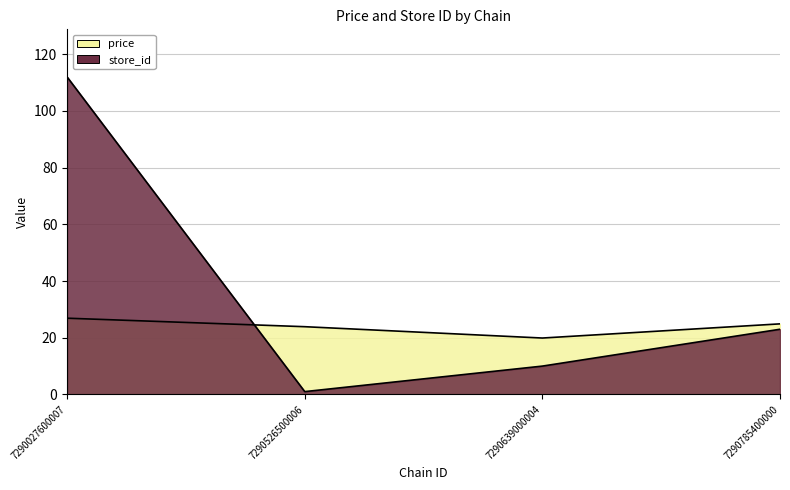

At which category is the sum across all series the highest?

7290027600007